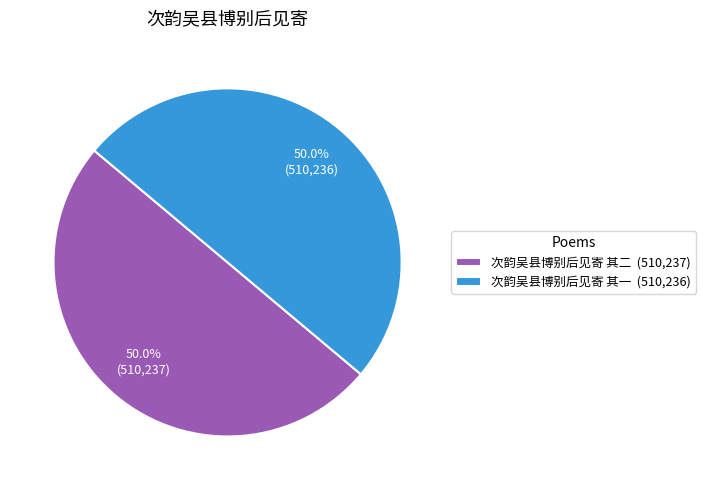

To the nearest percent, what is the combined percentage of 次韵吴县博别后见寄 其二 and 次韵吴县博别后见寄 其一?

100%